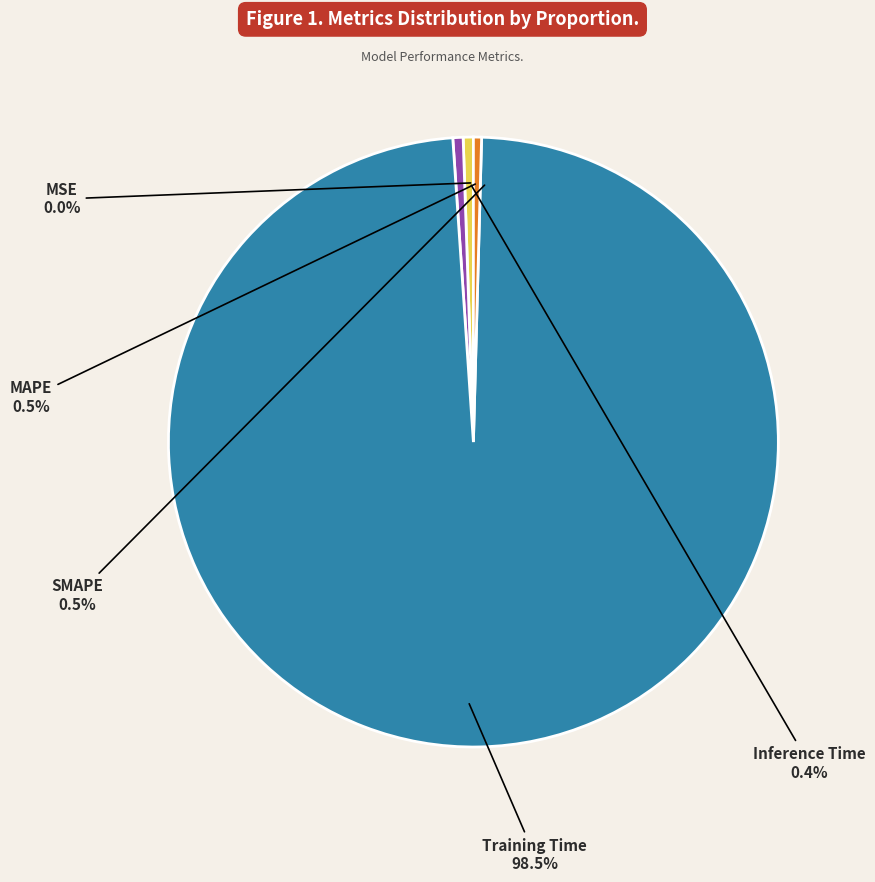

Is it true that Inference Time is 0% of the pie?

True